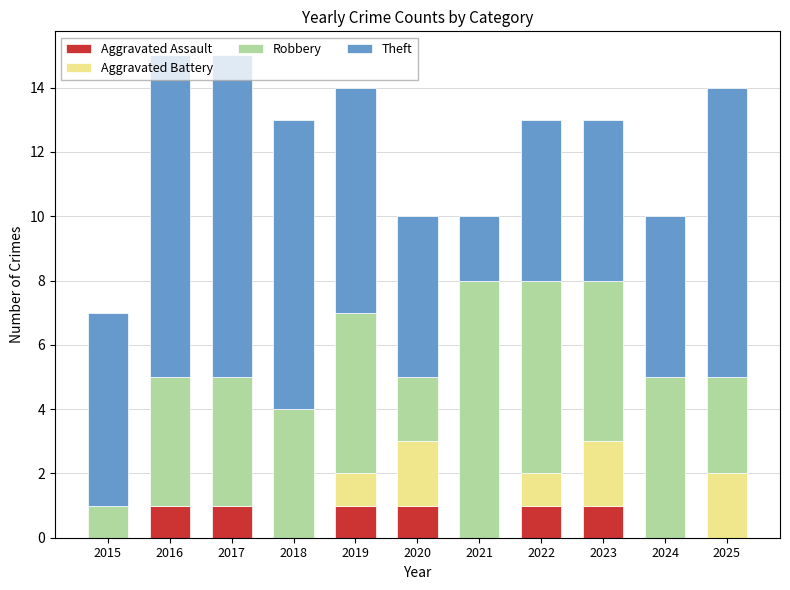

Is it true that Aggravated Assault equals 1 at 2020?

True